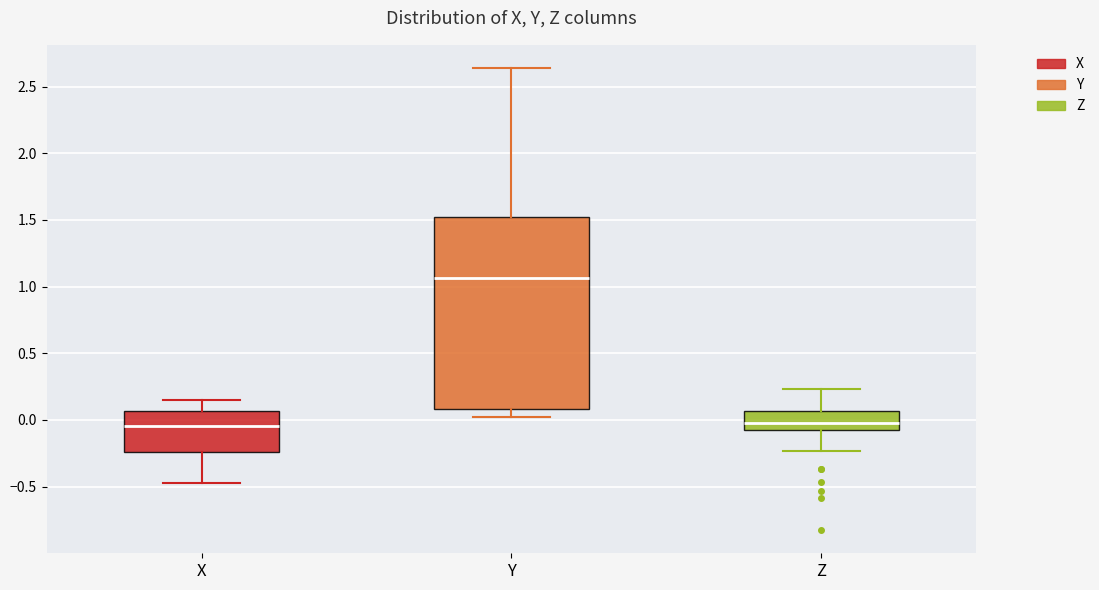

Comparing the boxes themselves (not the whiskers), which one is the tallest?

Y